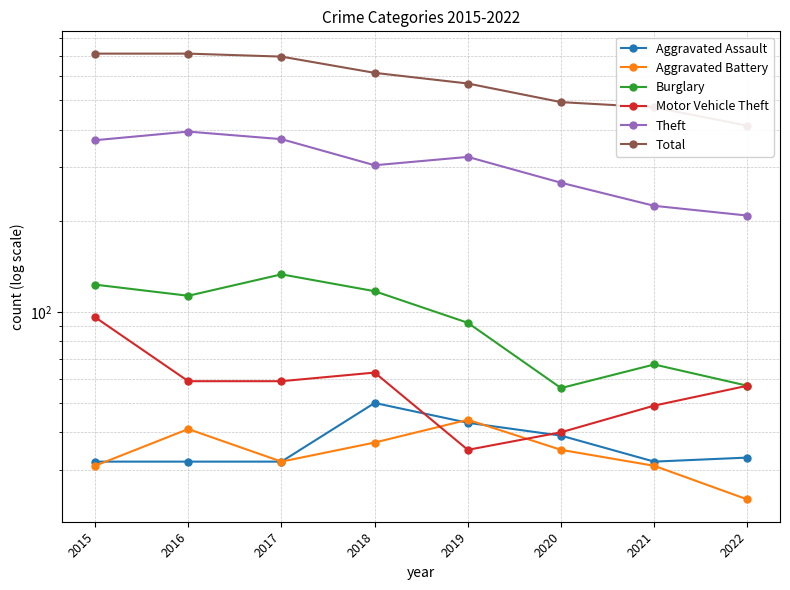

Which series has the largest total across all categories?

Total